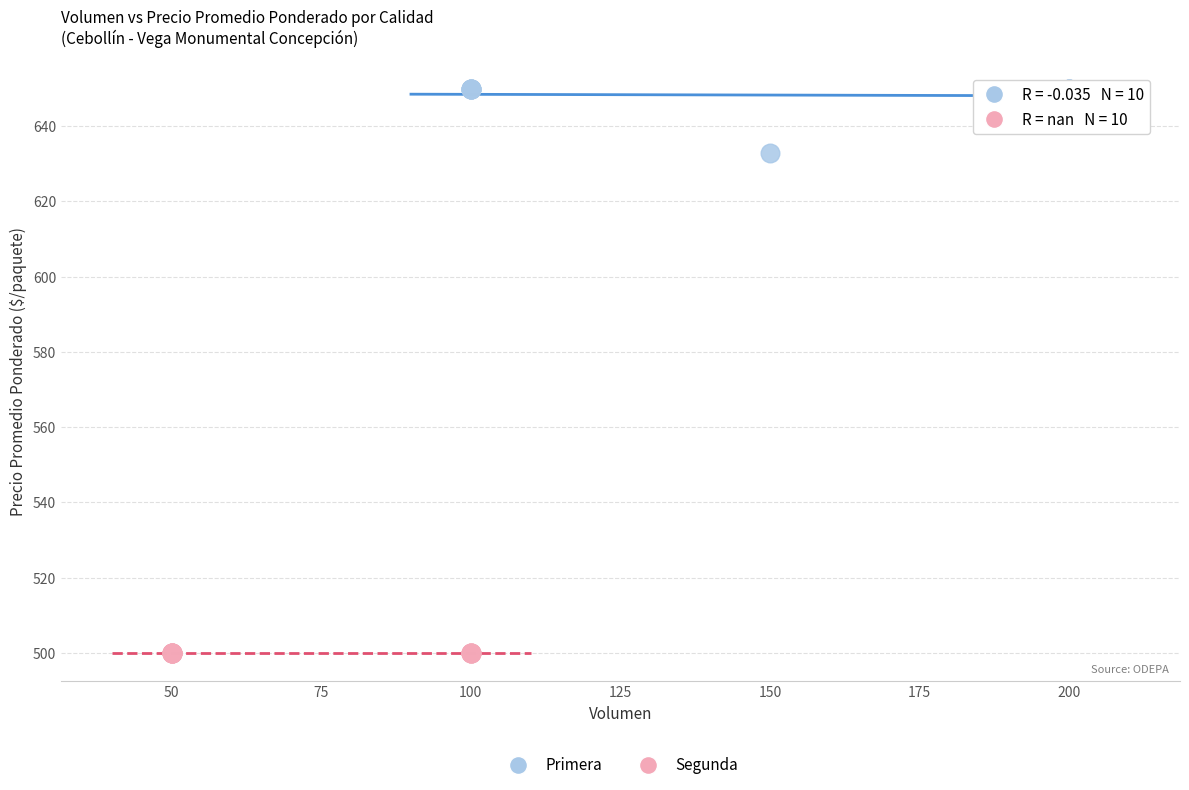

Which series reaches the minimum Y coordinate?

Segunda